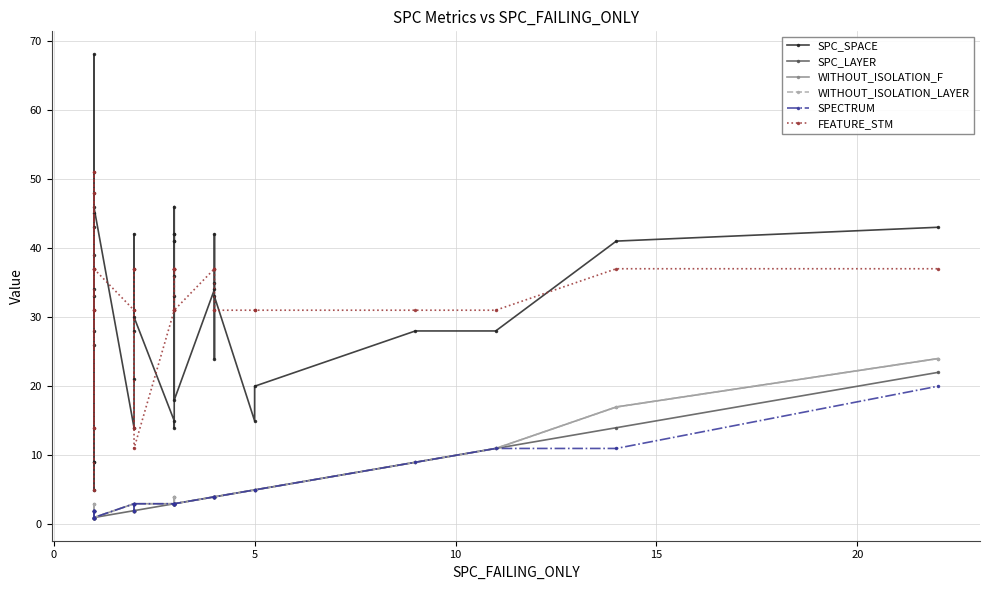

What is the value of the SPC_LAYER point at the 8th from the left?

1